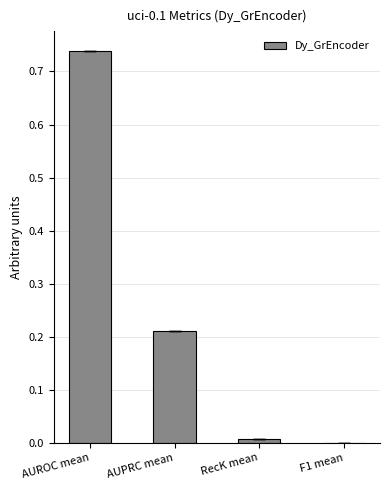

Which label corresponds to the largest value in the chart?

AUROC mean